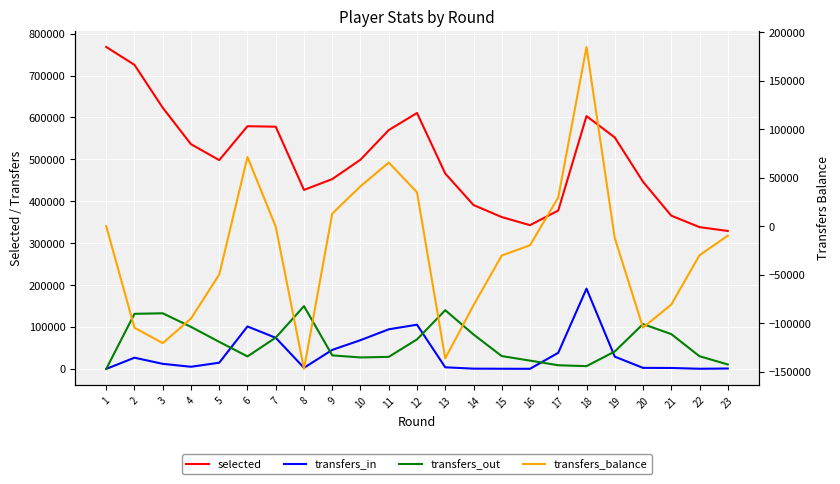

What is the sum of all transfers_in values?

820988